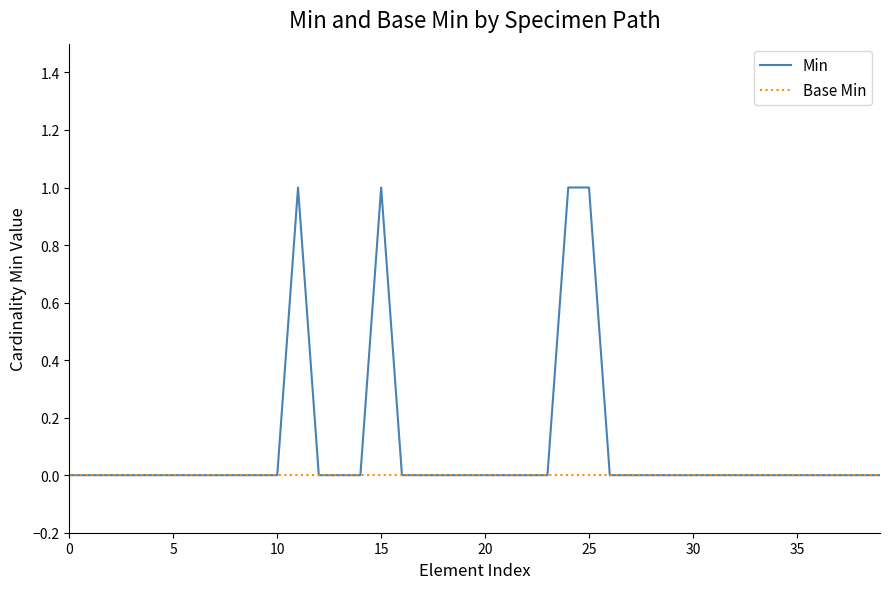

List the series in order of their peak value, highest first.

Min, Base Min